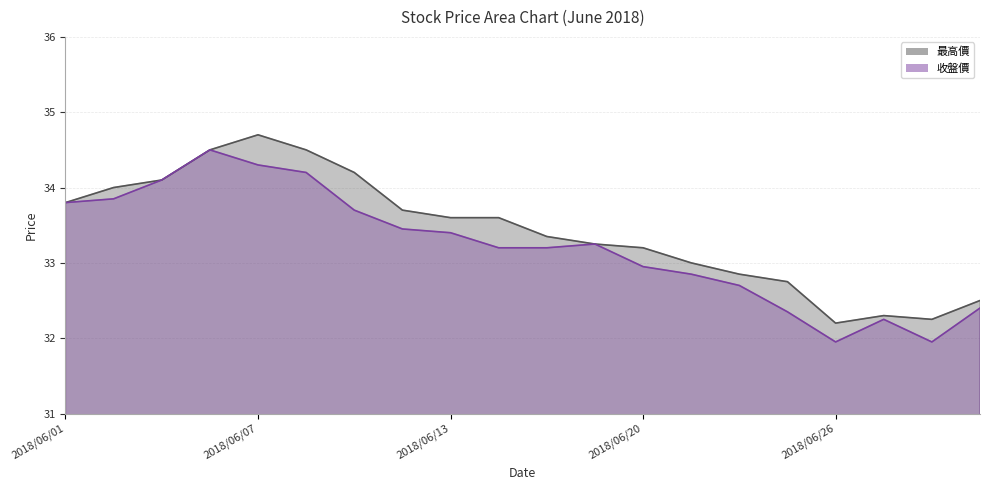

Count the number of categories in the chart.

20